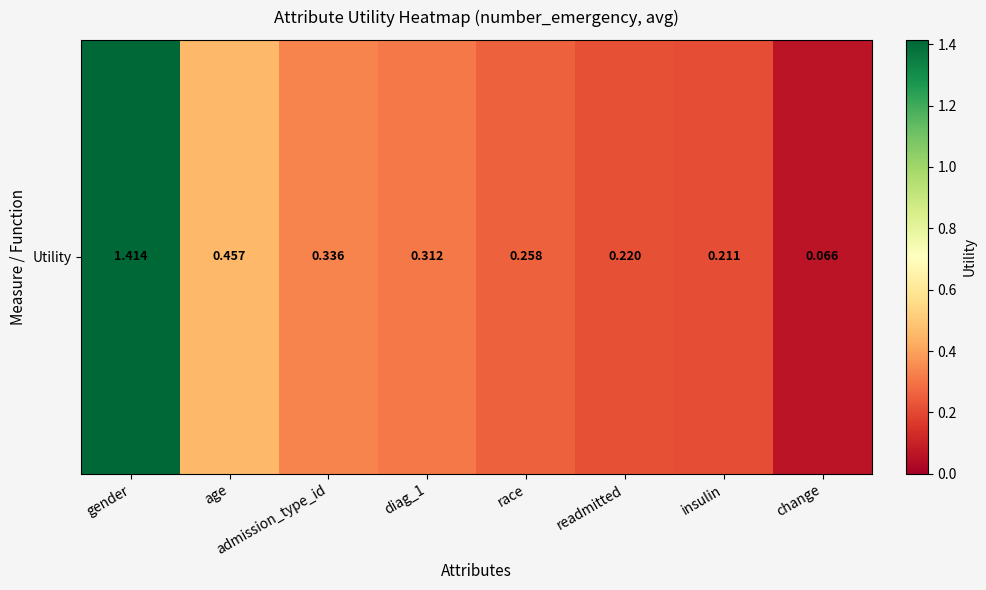

Rank the categories by value from lowest to highest.

change, insulin, readmitted, race, diag_1, admission_type_id, age, gender